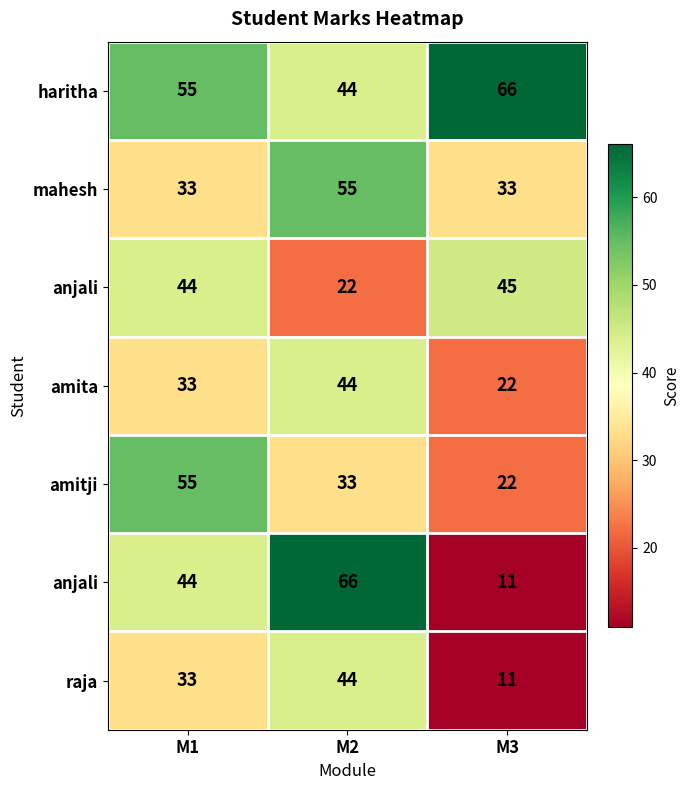

What is the total value across all series at M2?

308